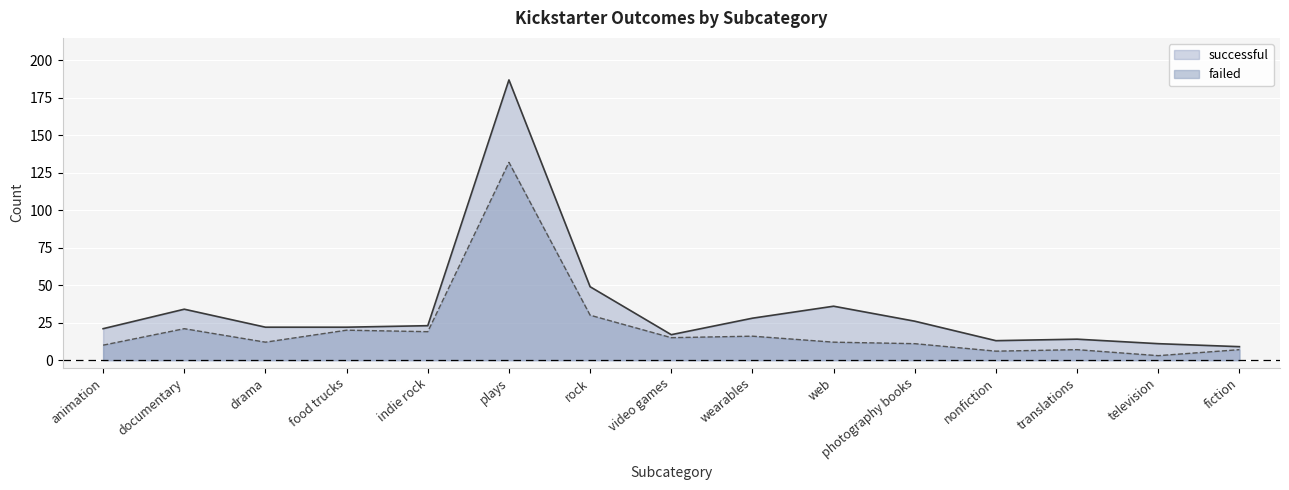

True or false: failed and successful intersect in this chart.

False